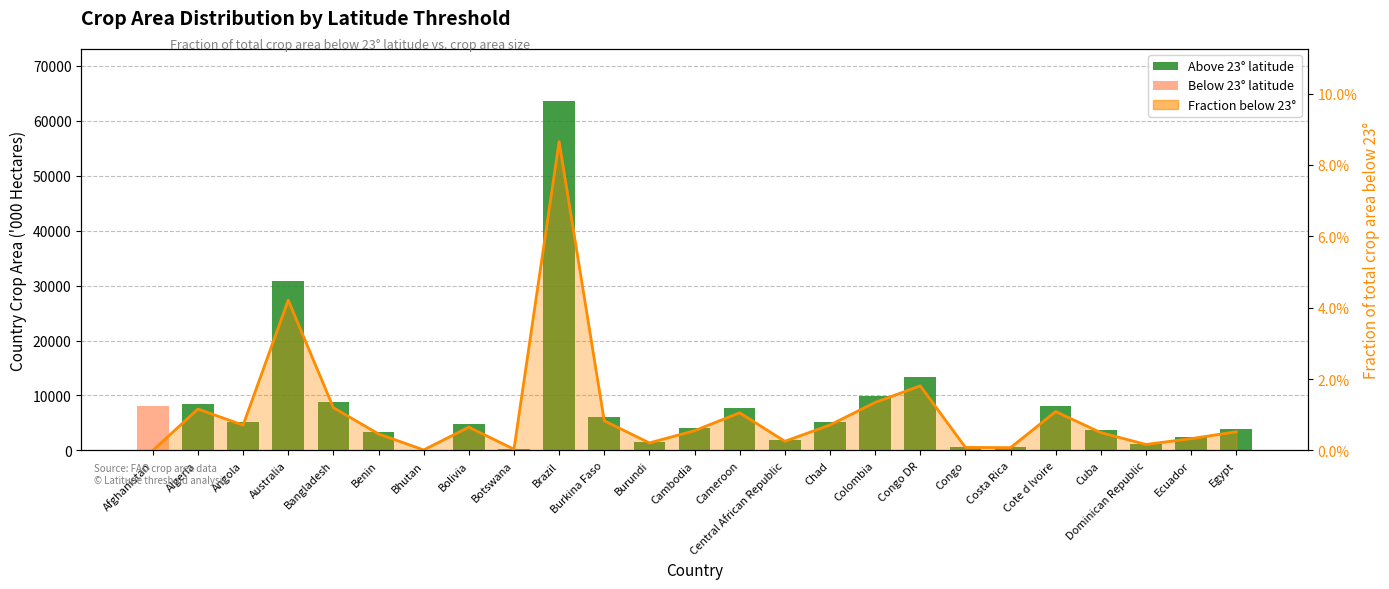

How many bars are there in total?

50